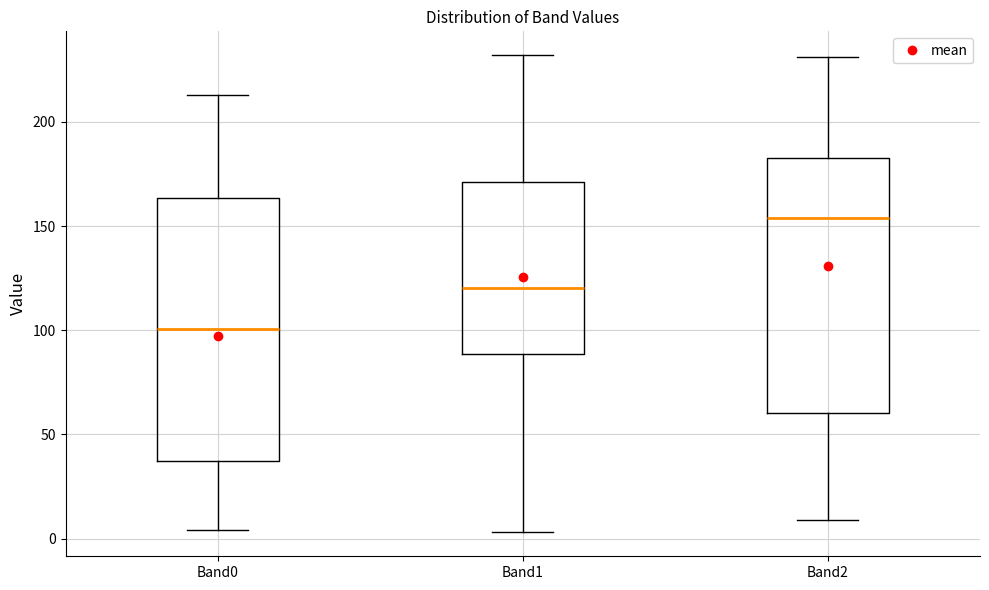

Which box has the lowest median line?

Band0